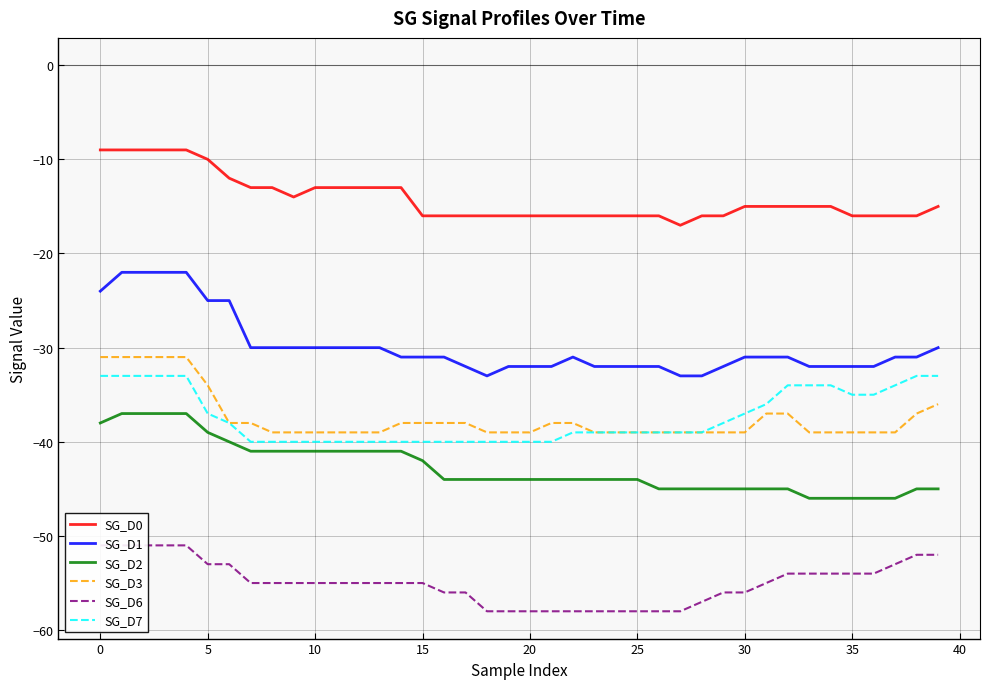

The value of SG_D1 at 15 is -12. True or false?

False